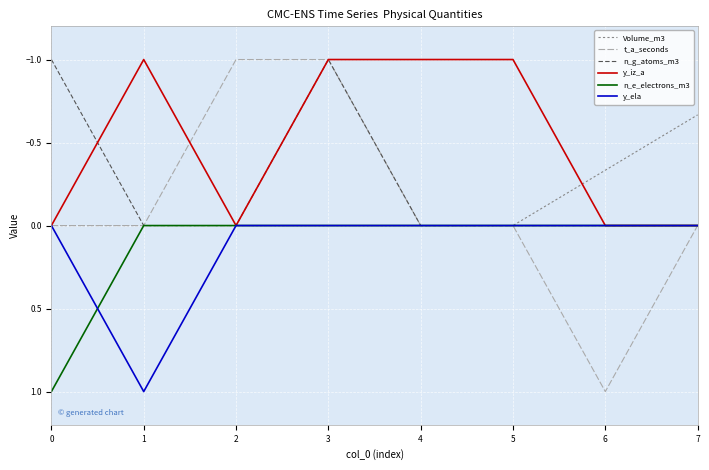

What is the difference between the highest and lowest values at 6?

1.3